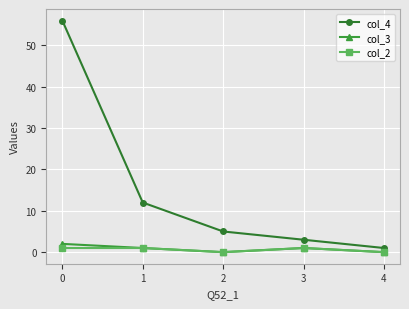

Reading right to left, list all the values displayed in this chart.

col_4: 4=1	3=3	2=5	1=12	0=56
col_3: 4=0	3=1	2=0	1=1	0=2
col_2: 4=0	3=1	2=0	1=1	0=1